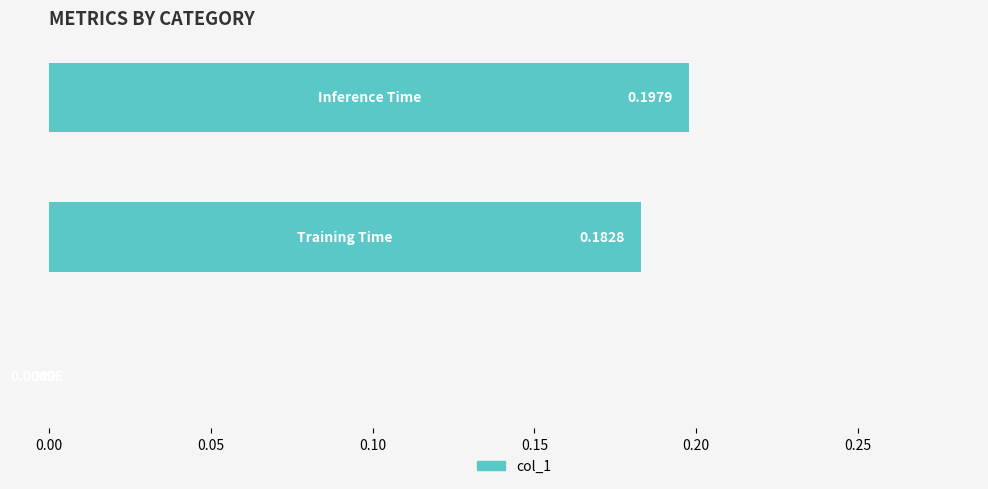

What is the sum of all values?

0.4